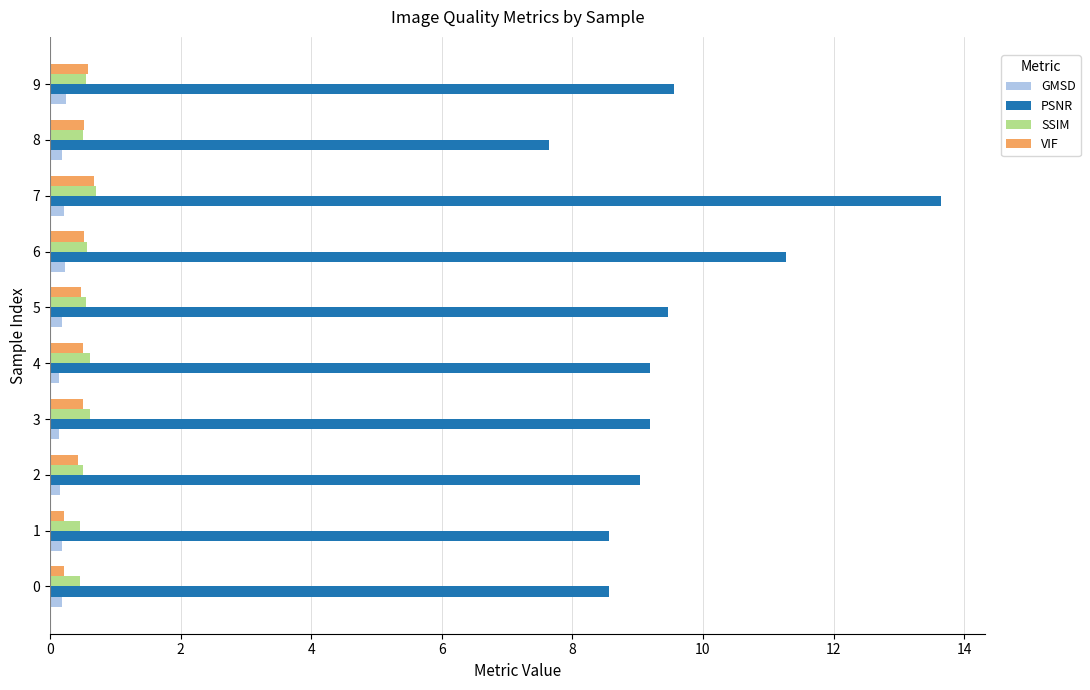

What are all the series names shown in the legend?

GMSD, PSNR, SSIM, VIF